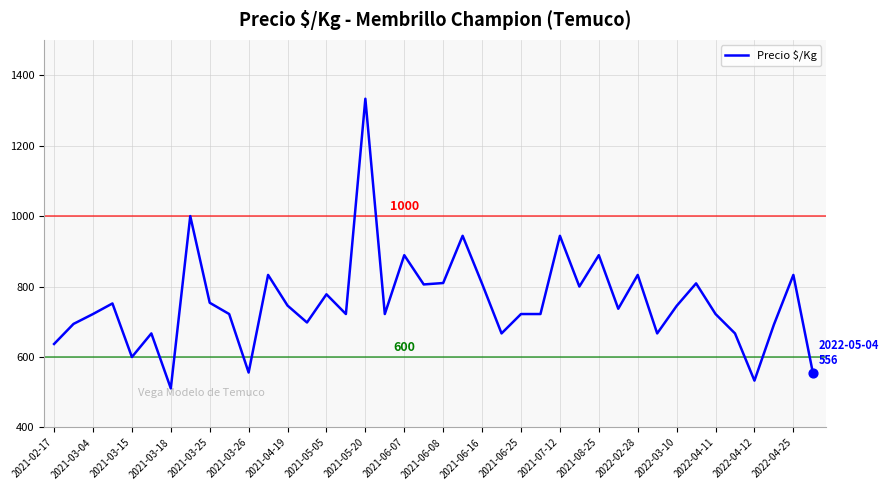

What is the difference between the maximum and minimum values?

822